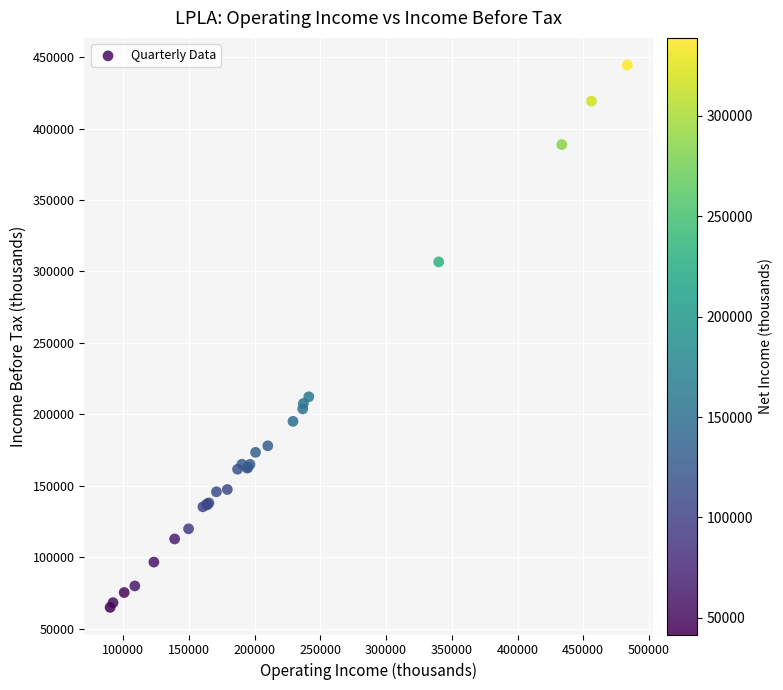

What Y value in the scatter plot is closest to 254700?

212300